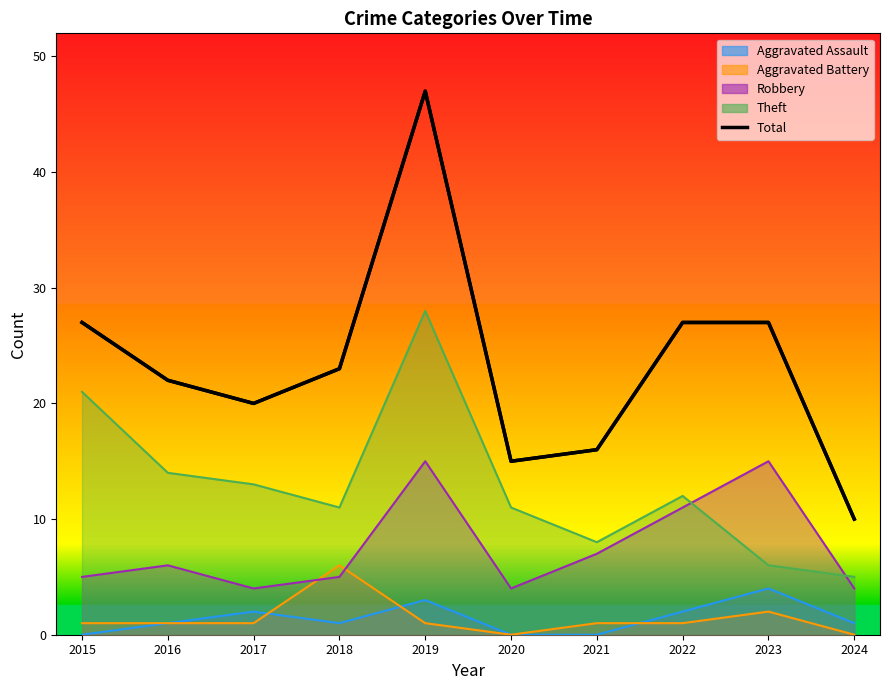

How many data points are less than 23?

5